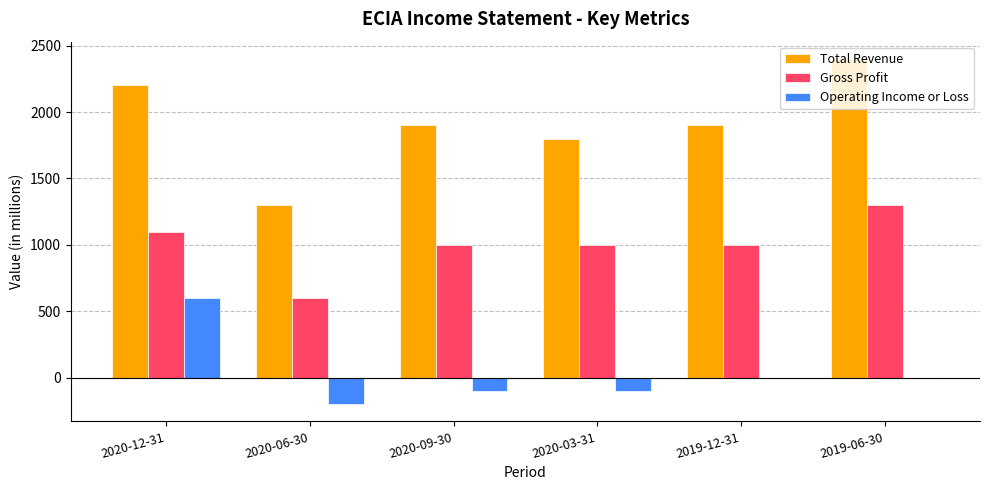

What is the average value of the Operating Income or Loss series?

33